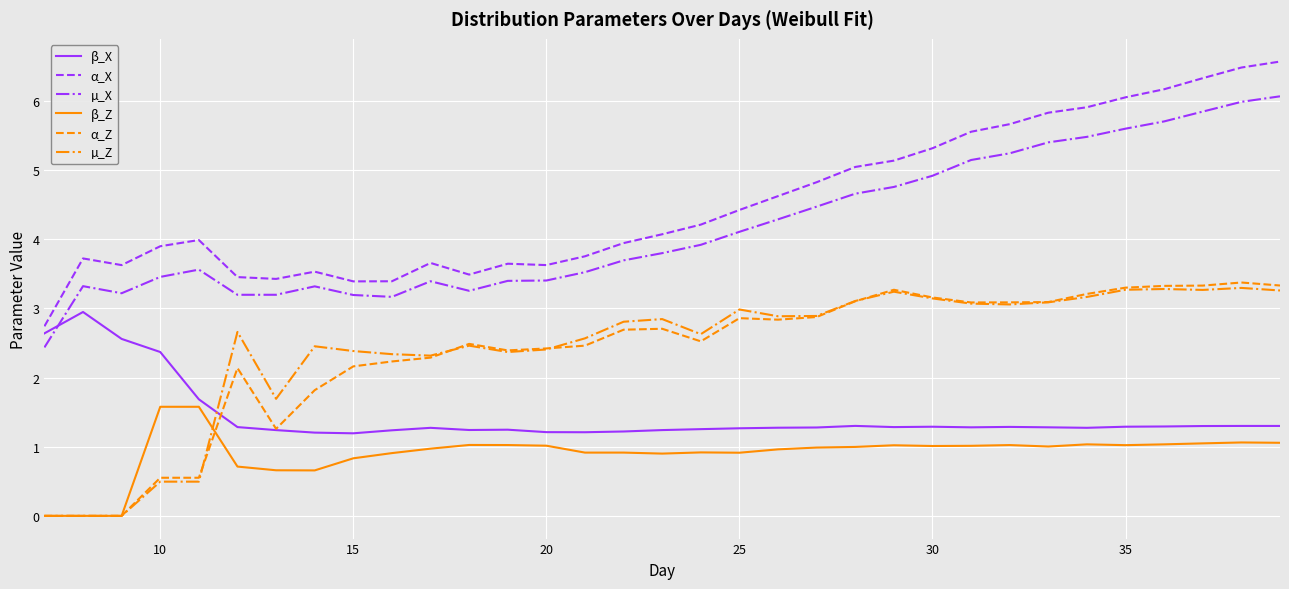

What is the highest value of the α_Z series?

3.4